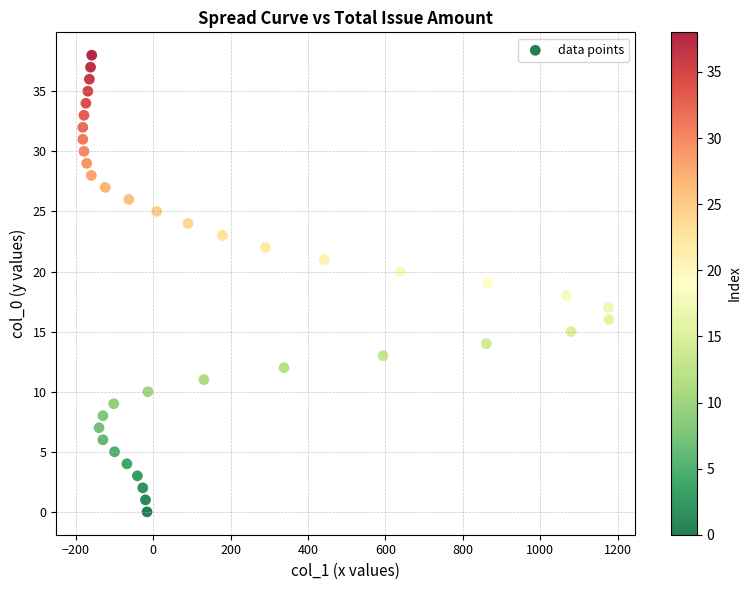

What is the range of Y values (max minus min)?

38